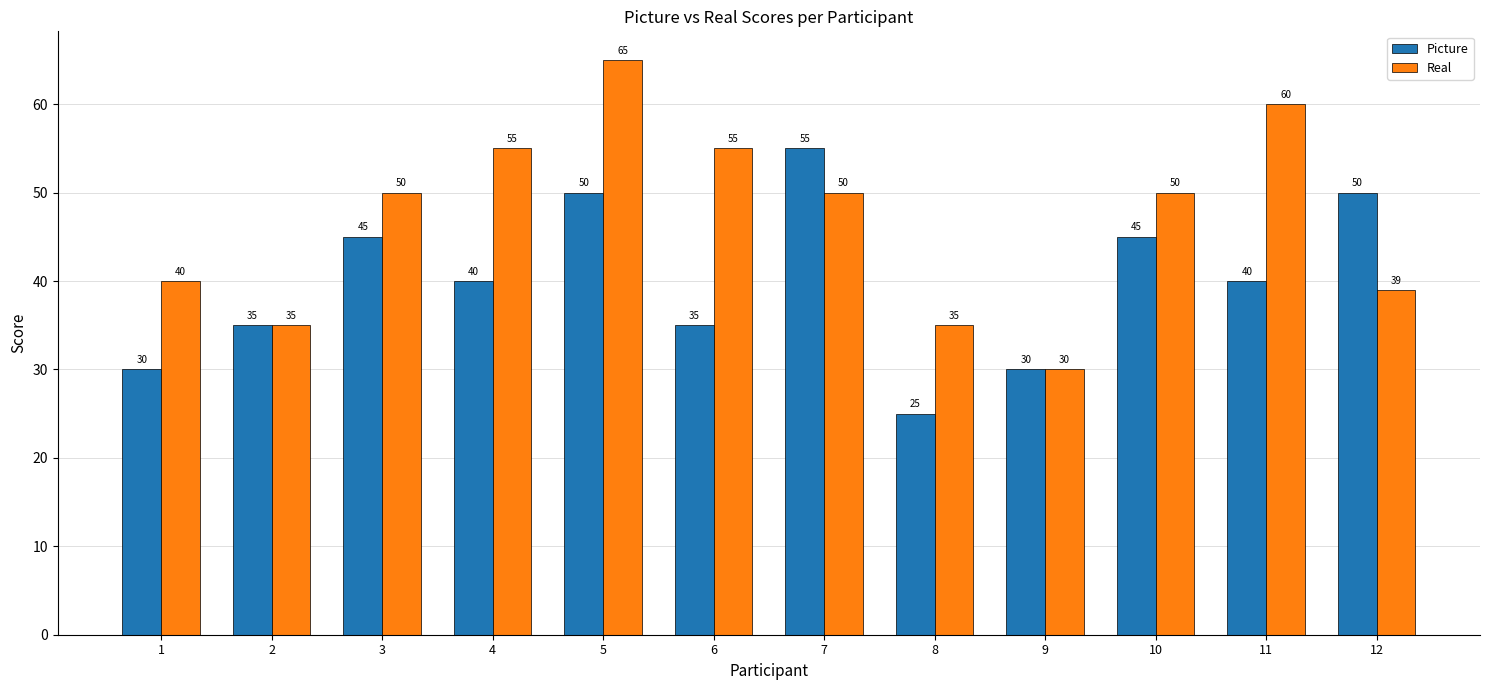

What is the sum of the Real values at 5 and 7?

115